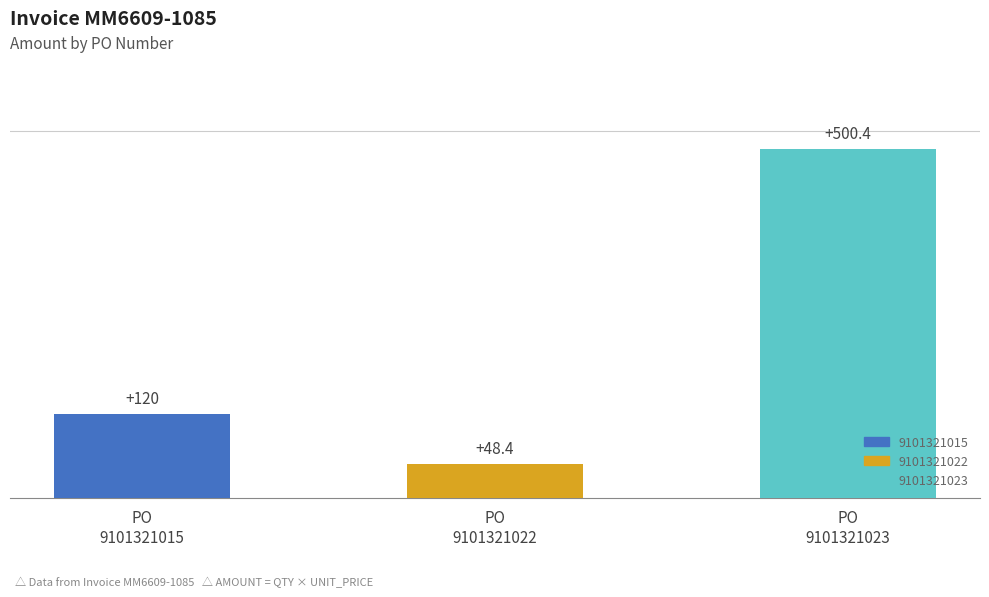

The chart shows a value of 48.4 at PO
9101321022. True or false?

True